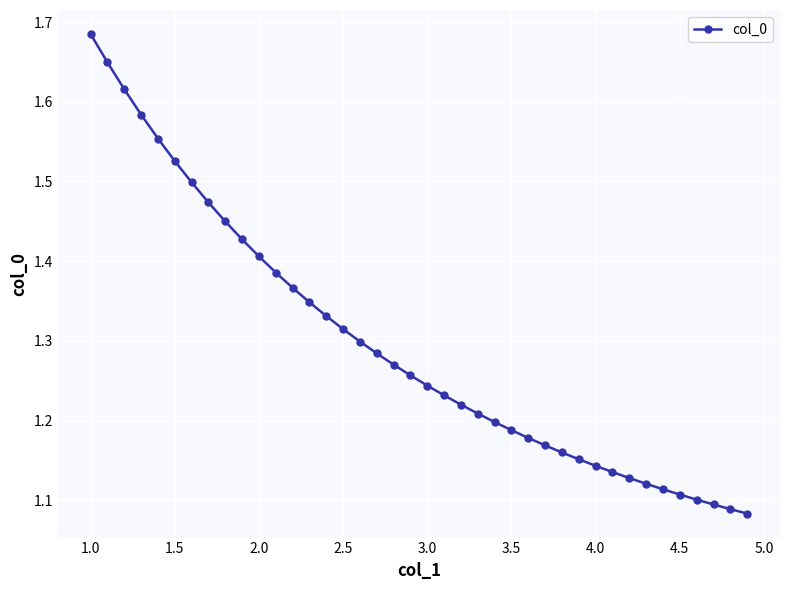

What is the difference between the maximum and second lowest values?

0.6